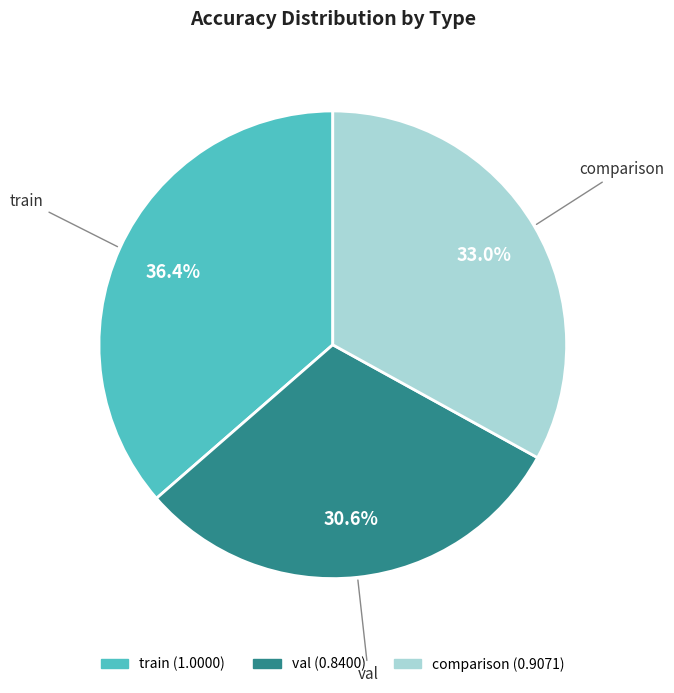

How many slices are in this pie chart?

3